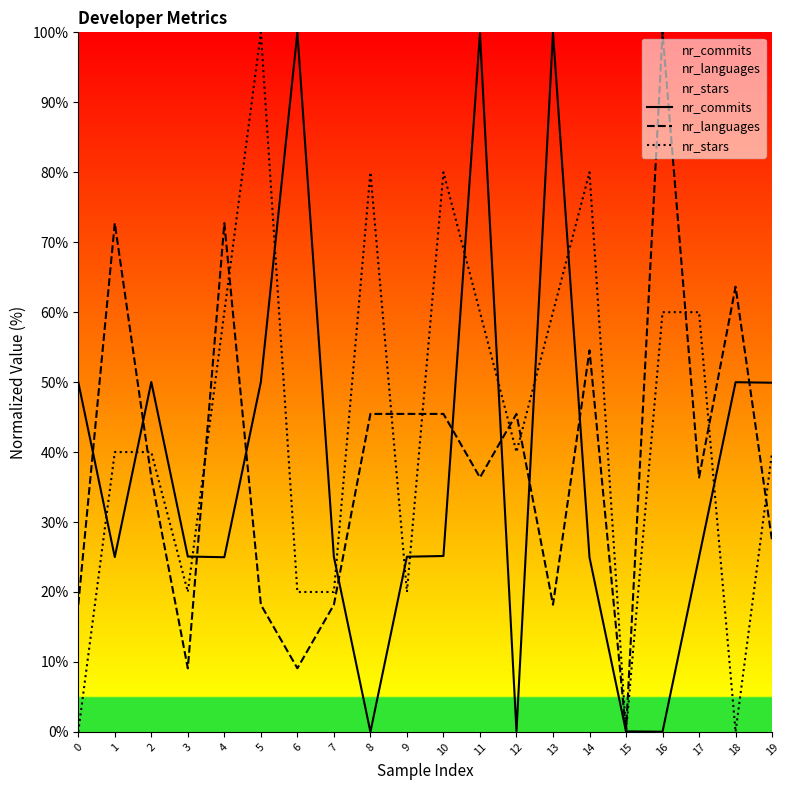

How many values in the nr_languages series are below 36?

8